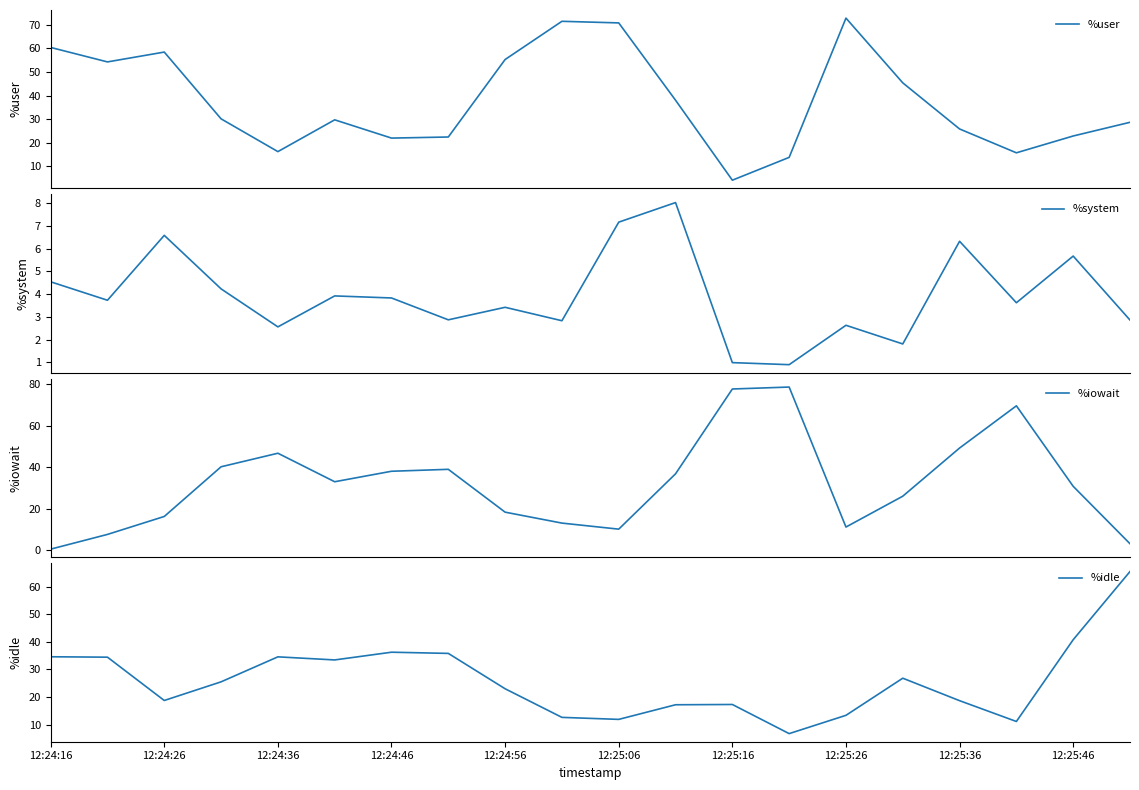

What is the highest value of the %system series?

8.0